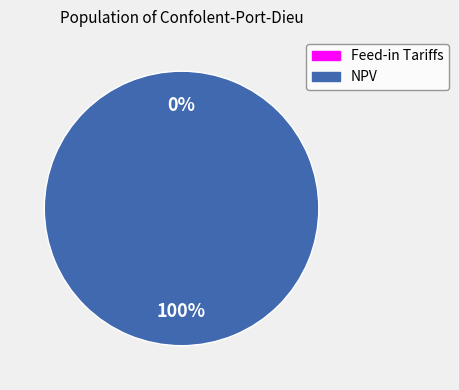

Does any single category account for the majority?

Yes